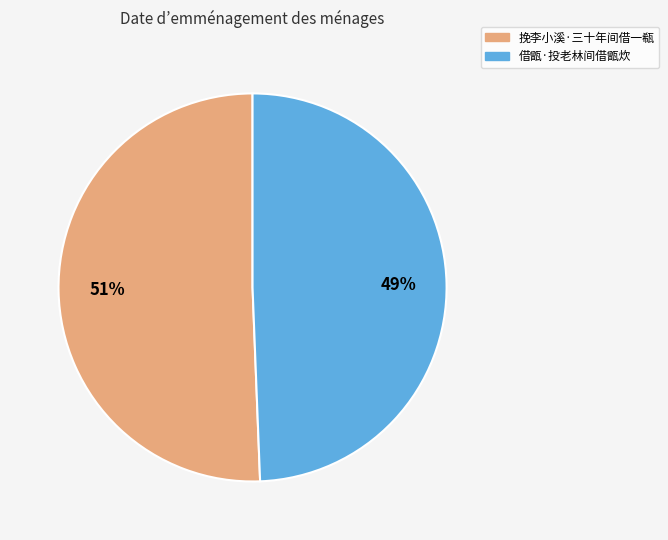

Between 挽李小溪·三十年间借一瓻 and 借甑·投老林间借甑炊, which is larger?

挽李小溪·三十年间借一瓻